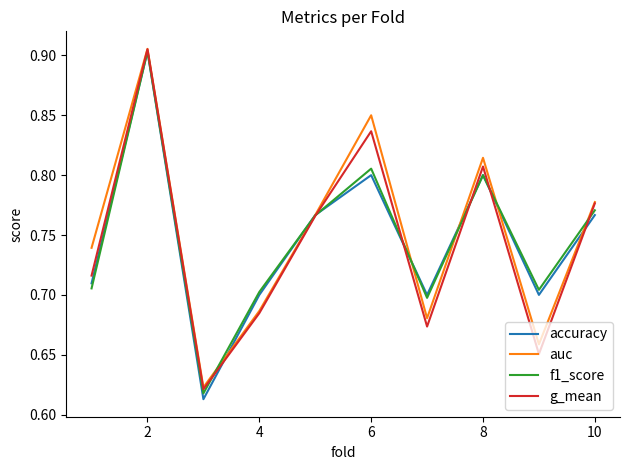

Which series has the largest range (max minus min)?

accuracy